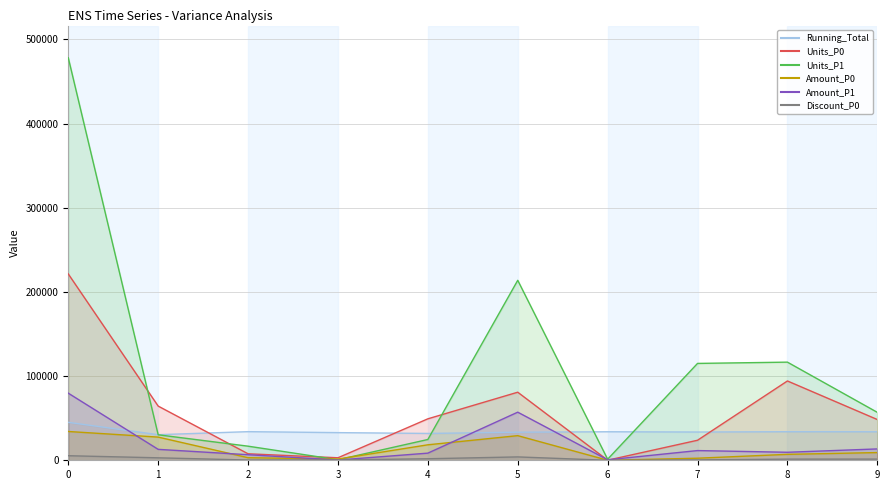

Reading left to right, list all the values displayed in this chart.

Running_Total: 45054	30396	33990	32845	31876	33348	33868	33548	33924	33845
Units_P0: 221316	64359	7708	2981	49236	80851	109	23784	94205	48397
Units_P1: 478085	30269	16744	628	24685	213767	1266	115045	116561	56934
Amount_P0: 34198	27528	3065	1446	18386	29248	49	2450	7043	9159
Amount_P1: 79690	12975	6599	297	8477	57136	570	11530	9506	13482
Discount_P0: 5421	2928	306	416	1813	4000	0	491	1361	1406